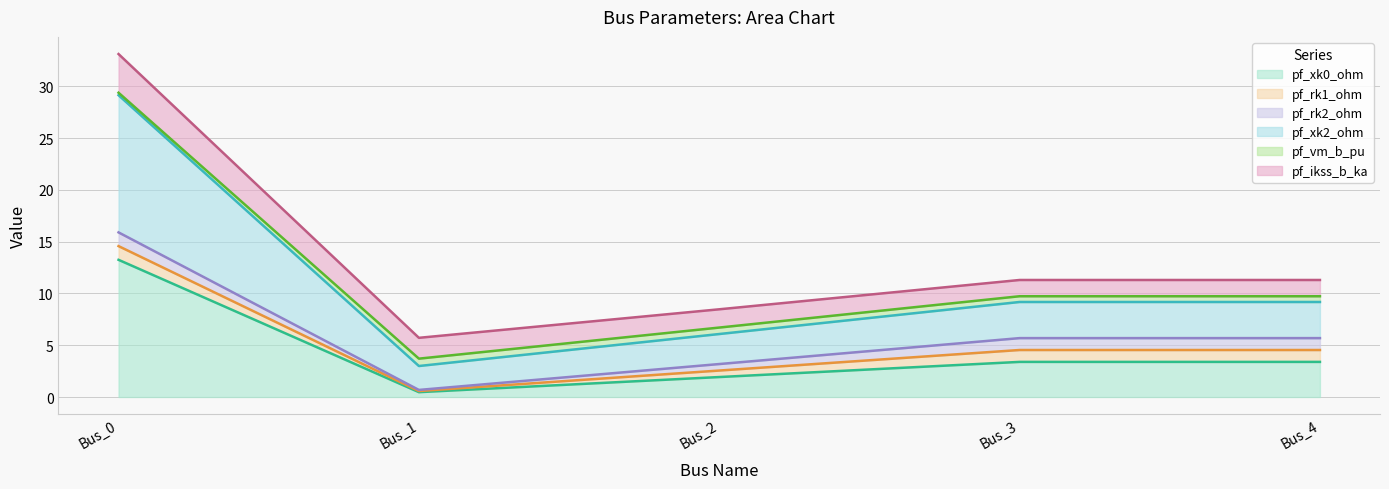

The value of pf_xk2_ohm at Bus_4 is 17.1. True or false?

False